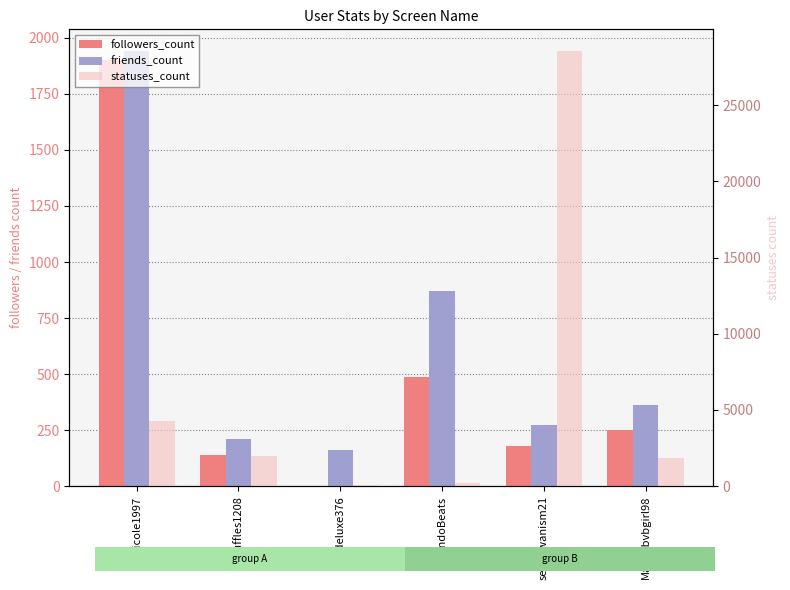

At how many categories does at least one series exceed 27707?

1